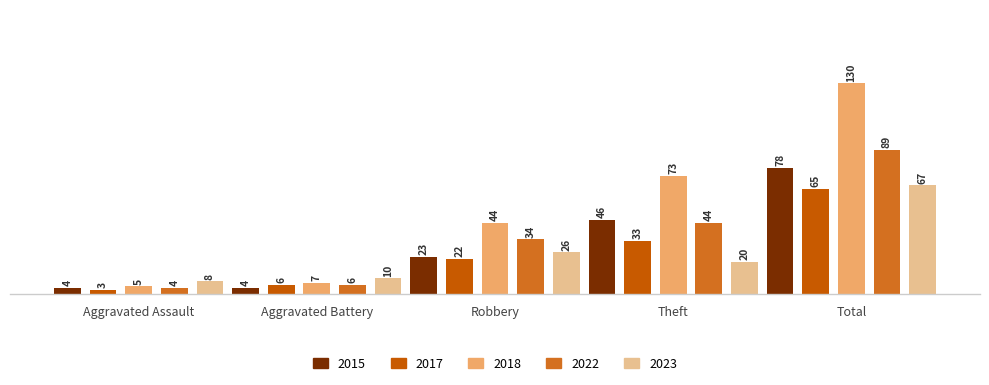

How many data points in 2023 are less than 20?

2